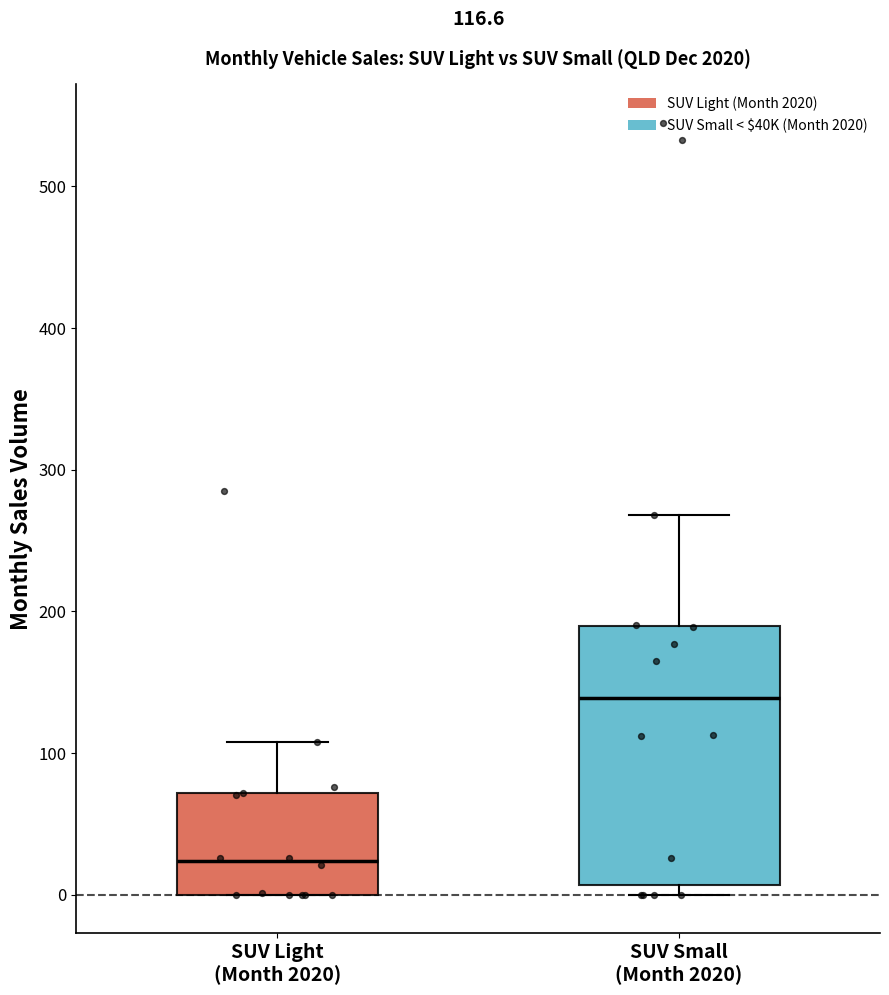

Which box's median line is the highest?

SUV Small (Month 2020)